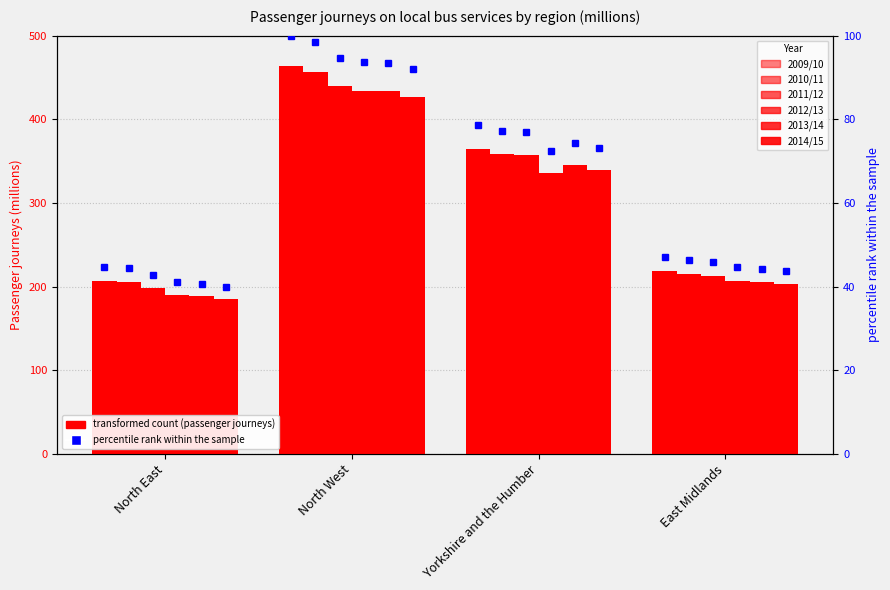

What is the difference between the second highest and minimum values in the 2011/12 series?

158.7